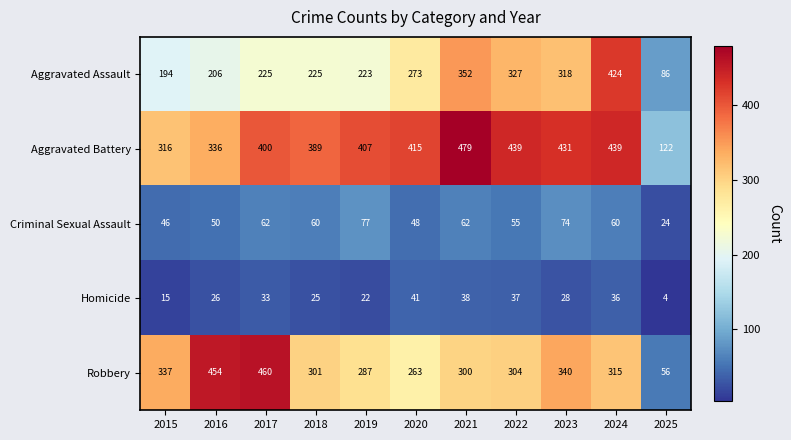

The Aggravated Battery series shows 479 at 2021. True or false?

True